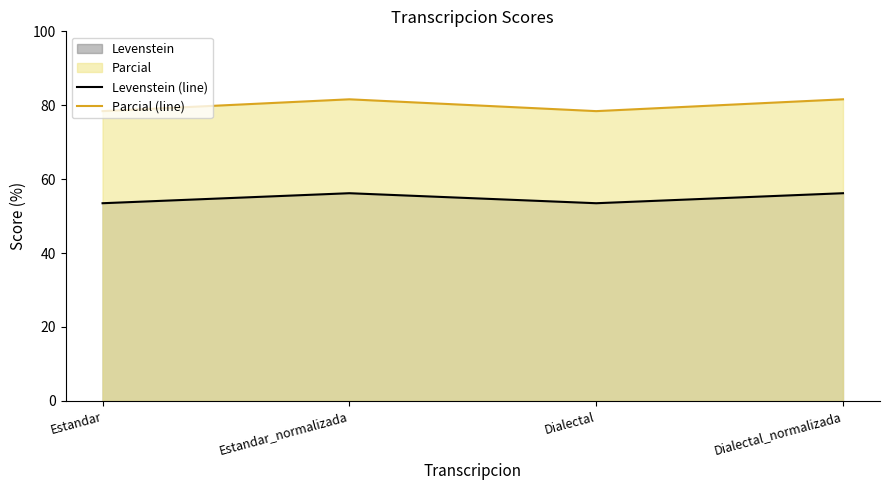

What value does the Levenstein (line) series have at Estandar?

53.5